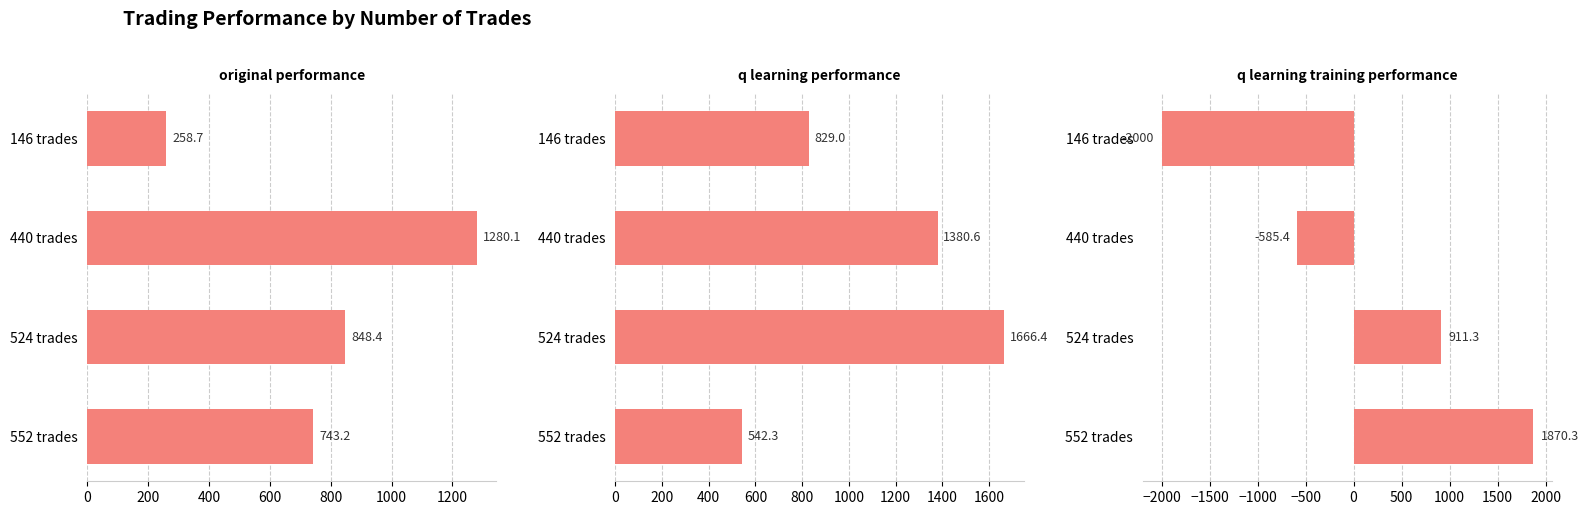

Is the value of q learning performance at 552 trades greater than the value of q learning training performance at 524 trades?

No